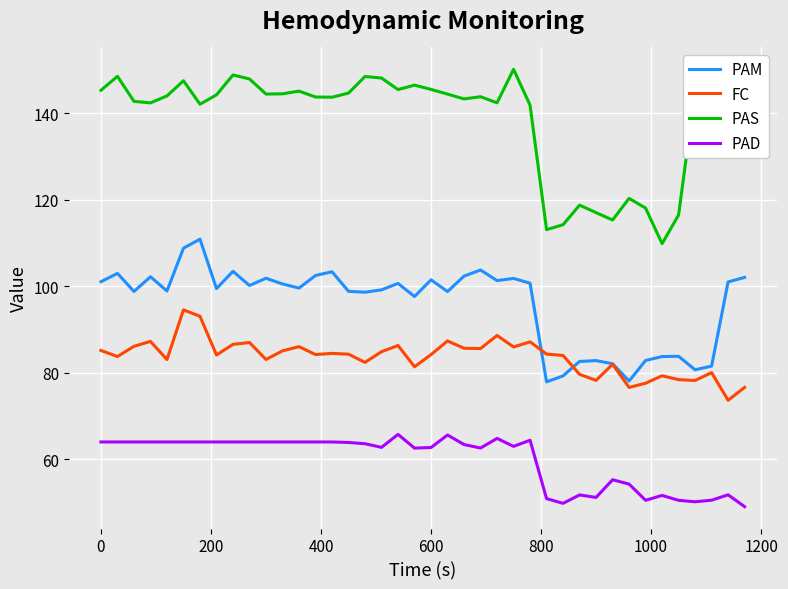

List the series in order of their peak value, lowest first.

PAD, FC, PAM, PAS